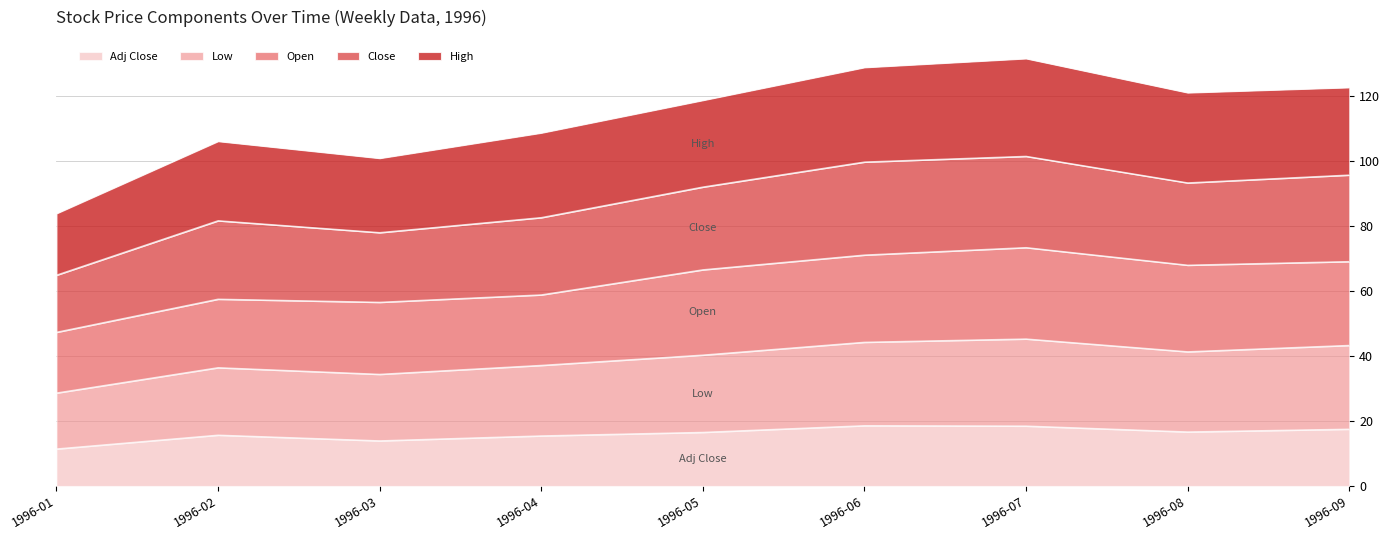

What is the total value across all series at 1996-04?

108.7